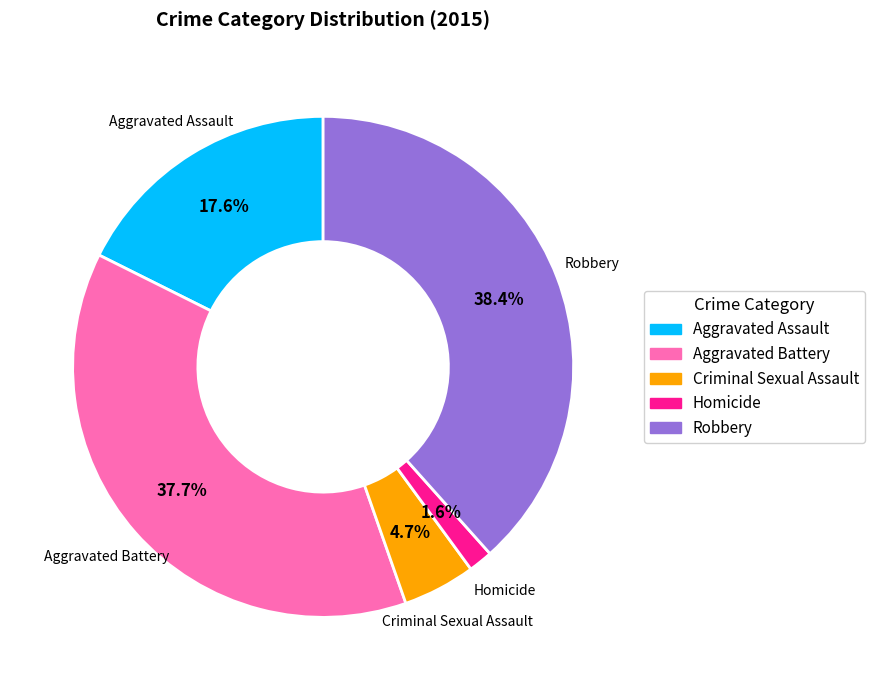

Is it true that Criminal Sexual Assault is 5% of the pie?

True